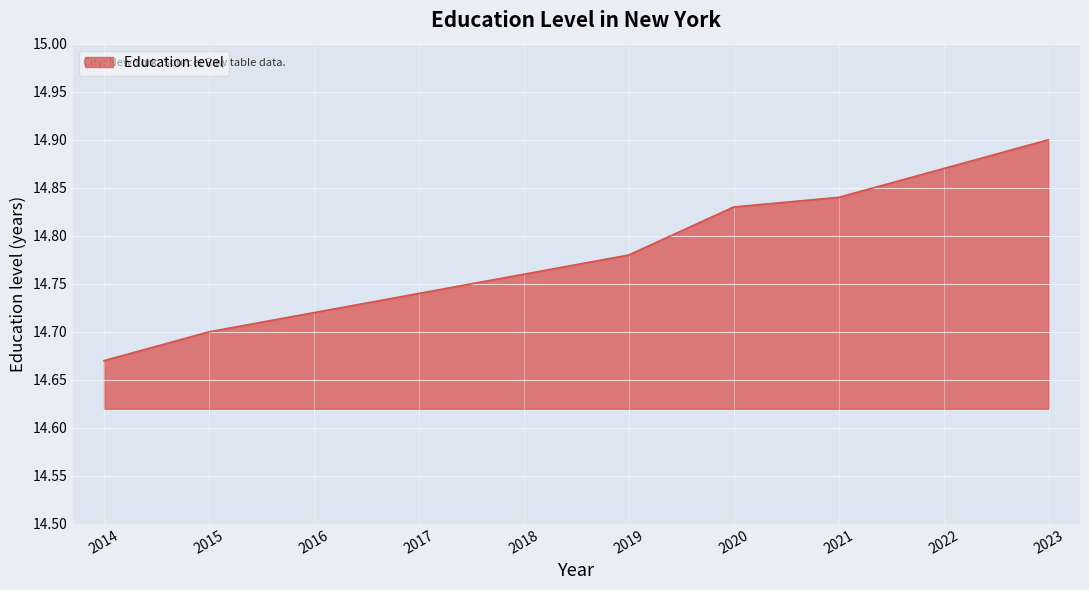

At which label is the value closest to 14?

2014